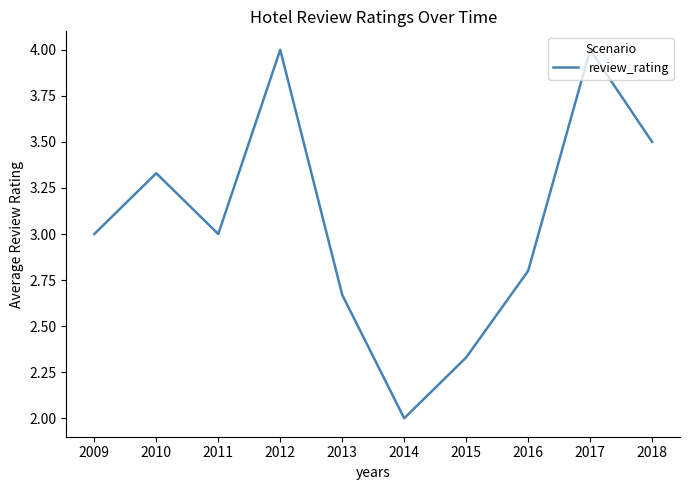

What is the smallest value displayed?

2.0